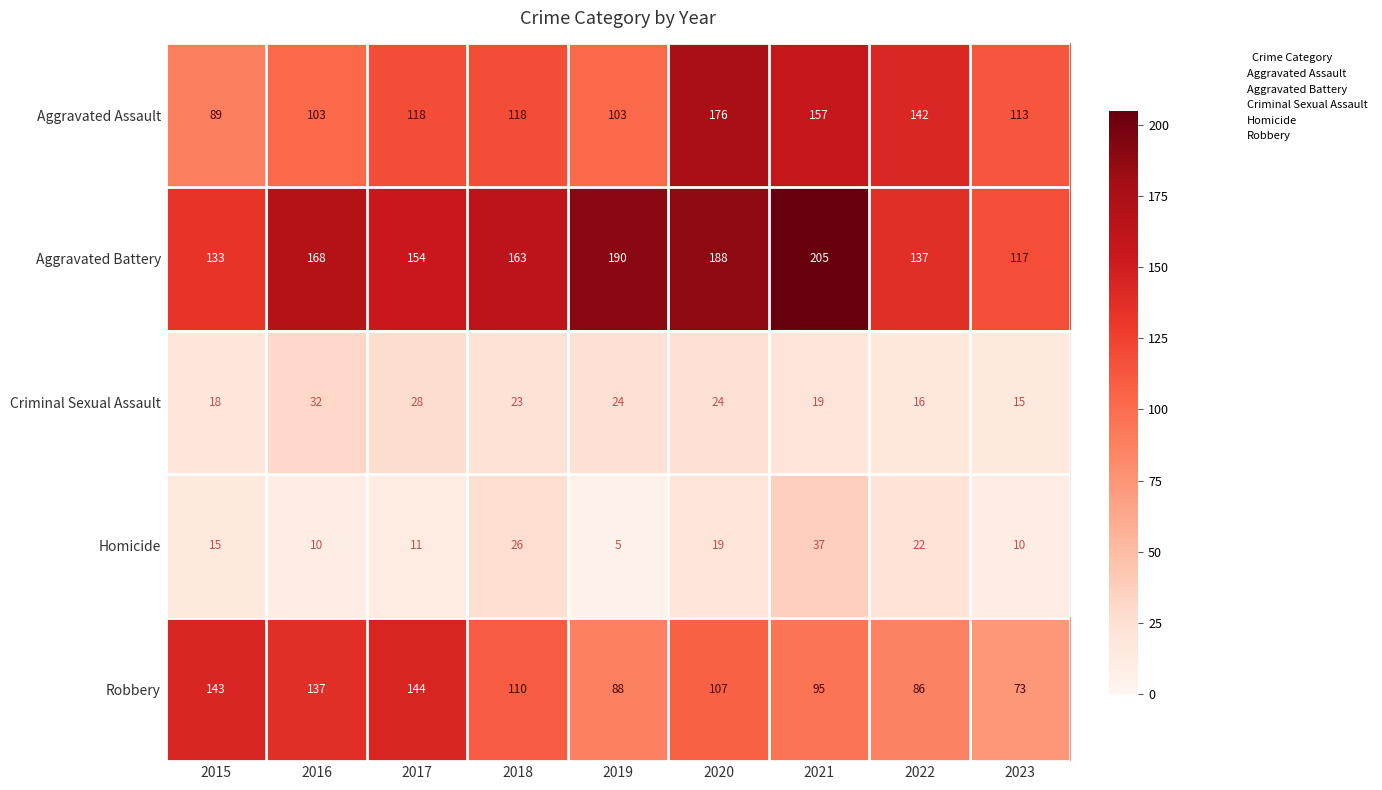

At which category is the sum across all series the highest?

2020